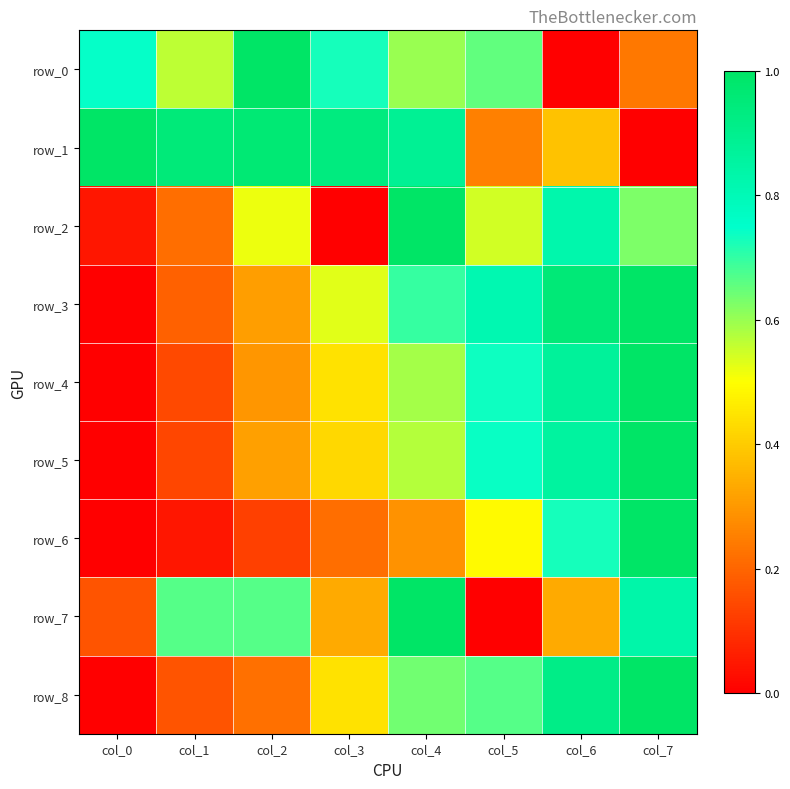

Which series changed the most between col_0 and col_1?

row_7